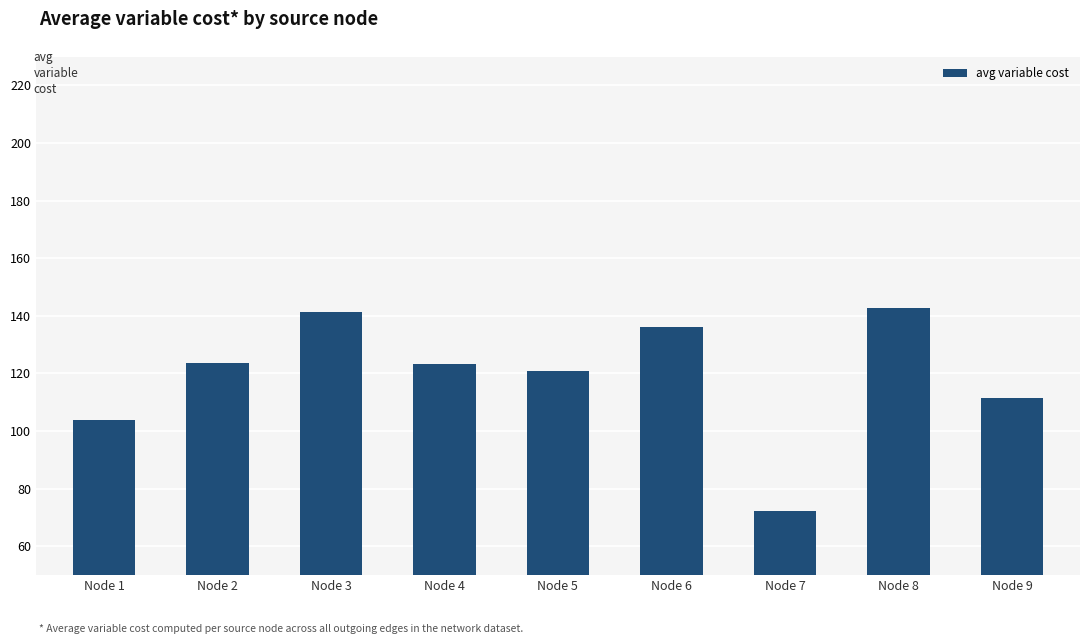

What is the difference between the values at Node 5 and Node 6?

15.3